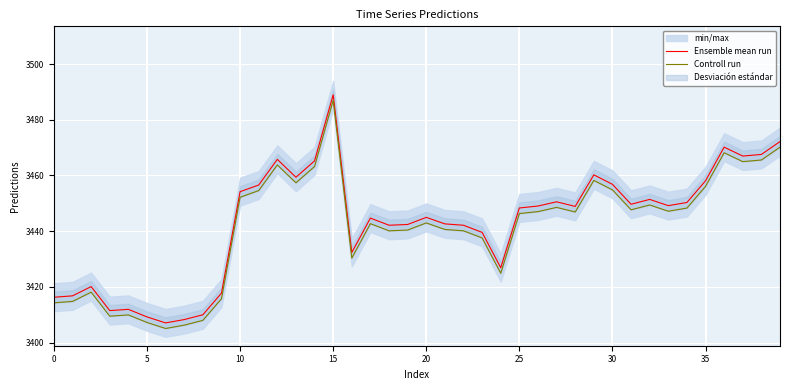

Which category has the highest value across all series?

15